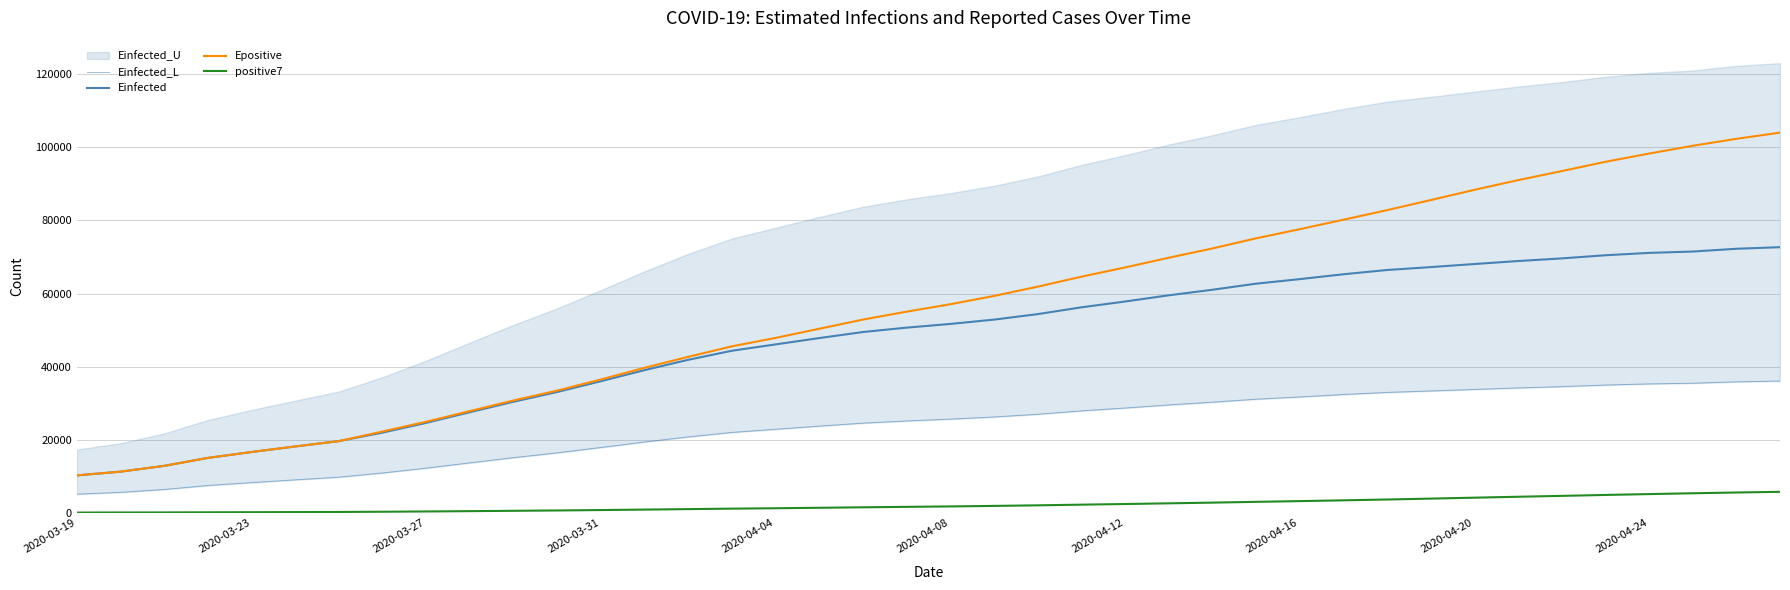

Between 2020-04-20 and 33, which series saw the biggest shift?

Epositive